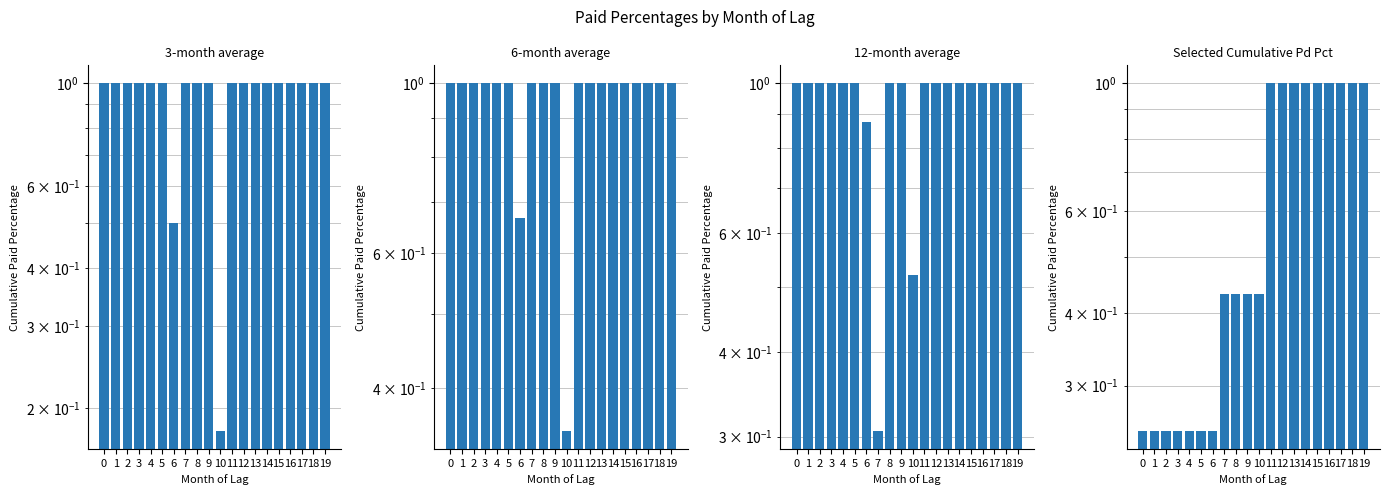

Between 0 and 18, which series saw the biggest shift?

Selected Cumulative Pd Pct